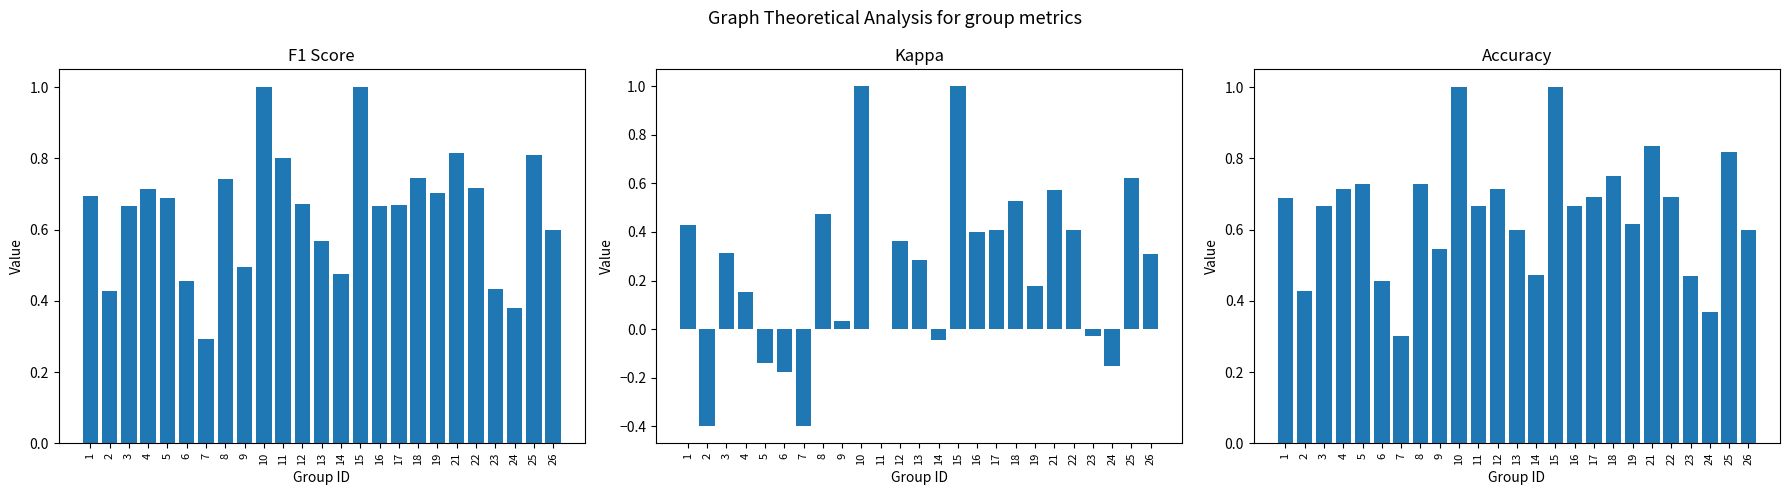

What are all the series names shown in the legend?

f1, kappa, accuracy